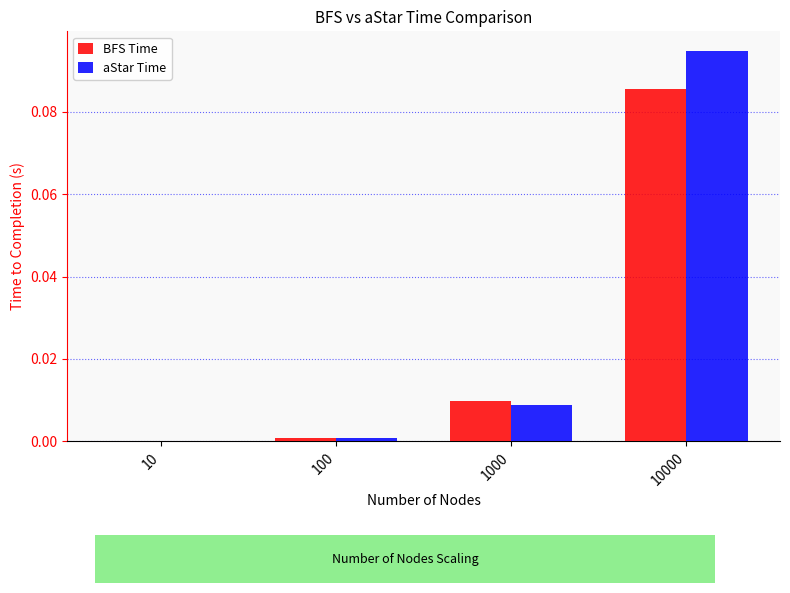

True or false: aStar Time has a value of 0.0 at 10.

True